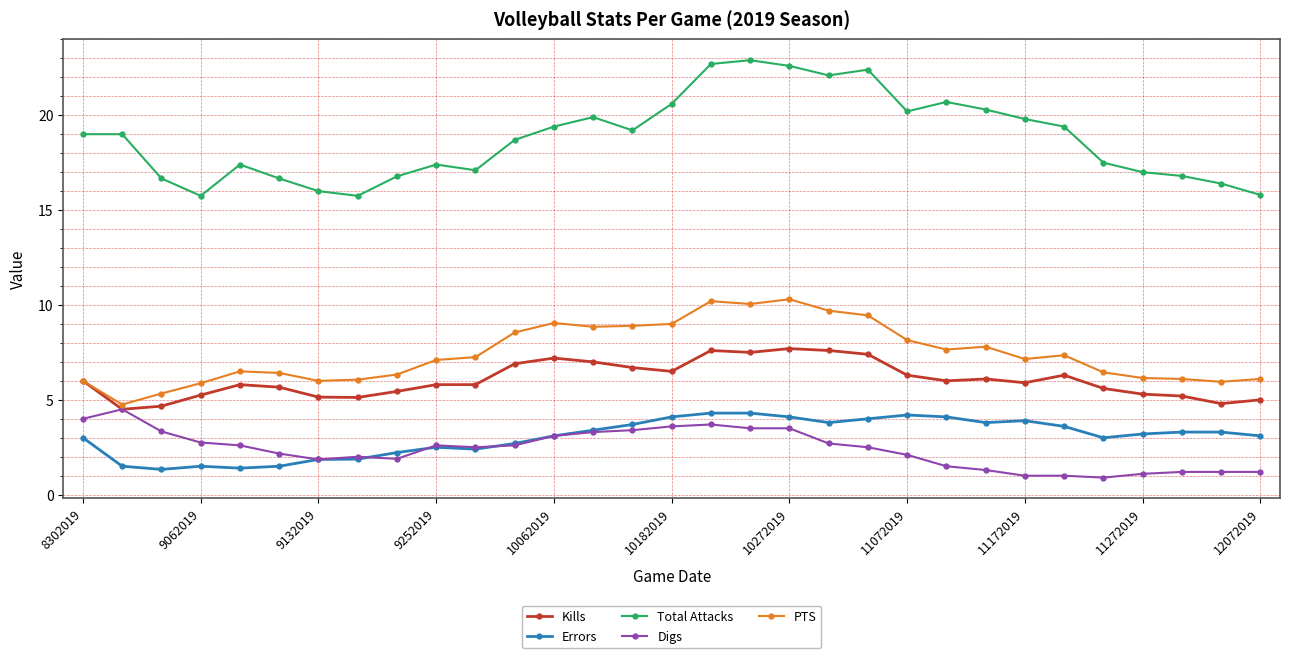

Which series has the largest range (max minus min)?

Total Attacks